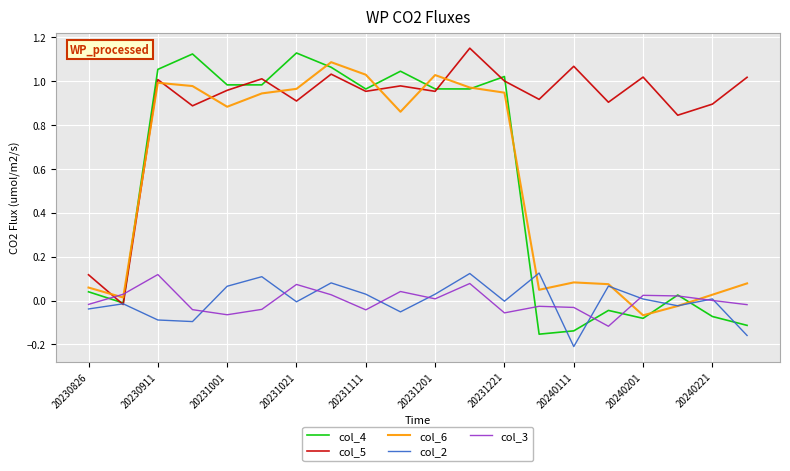

Which series ends up on top after the final intersection of col_3 and col_5?

col_5